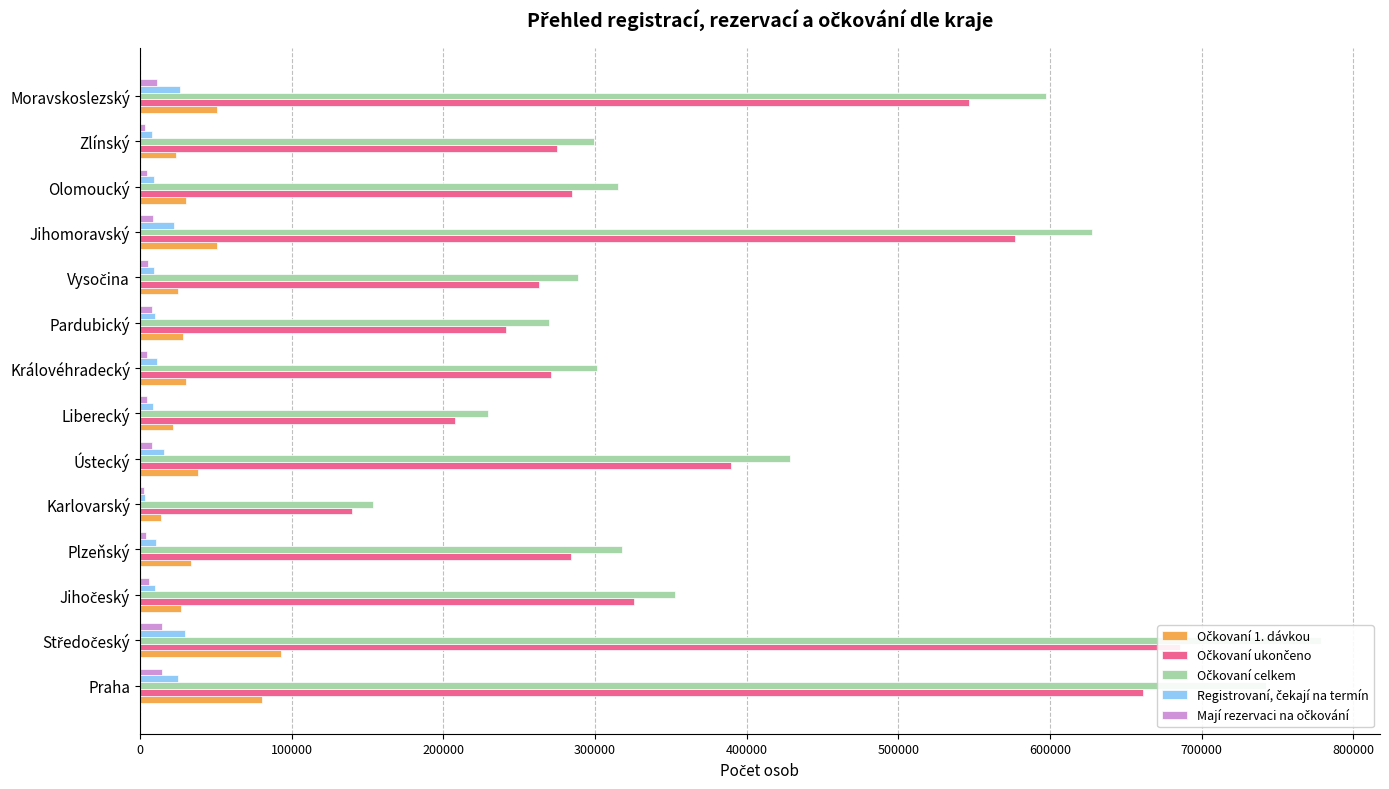

What is the average value of the Očkovaní ukončeno series?

368178